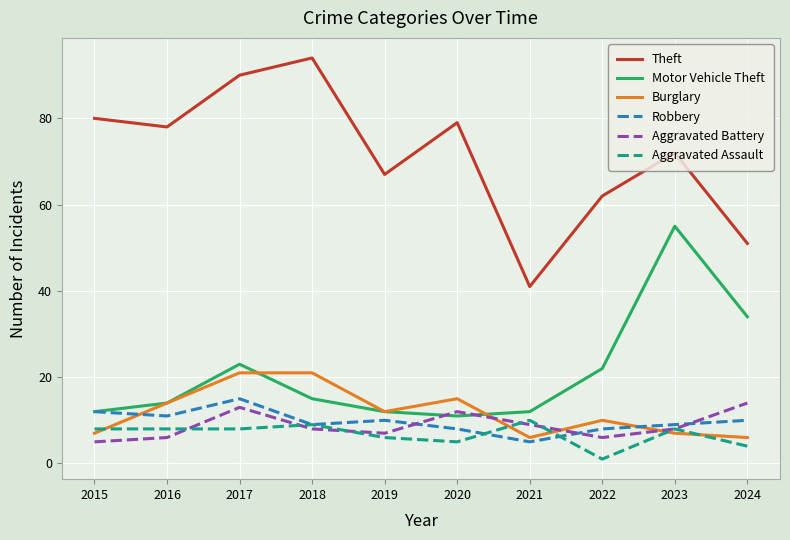

True or false: Aggravated Assault and Theft intersect in this chart.

False